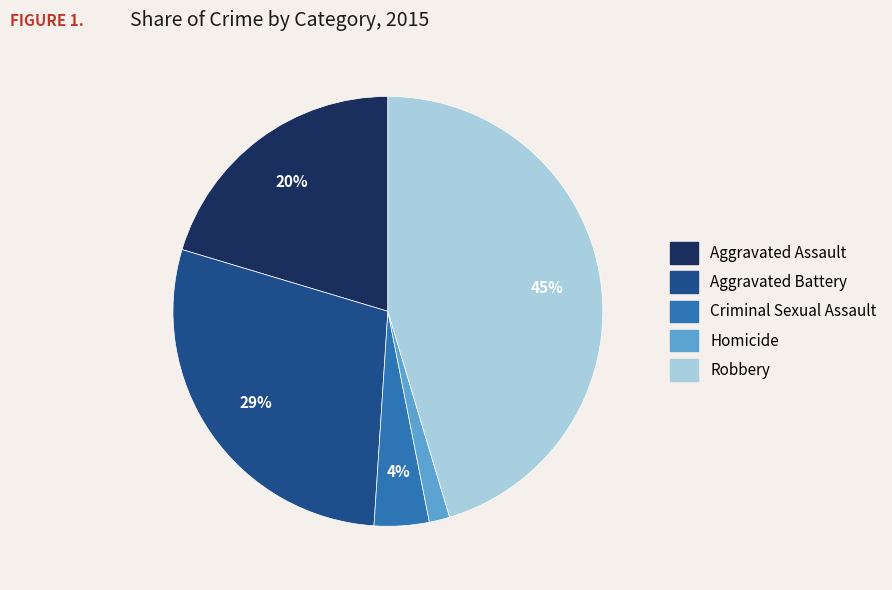

Combined, do Homicide and Aggravated Battery account for over 50%?

No